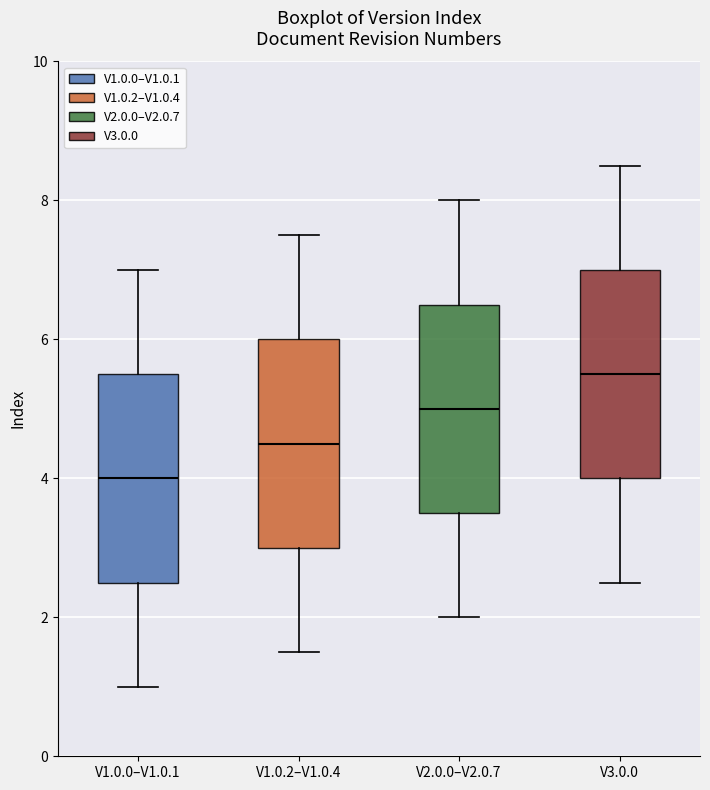

Where does the median line of the box for V2.0.0–V2.0.7 sit on the y-axis? The values are not printed on the chart, so give them approximately, as read against the axis.

5.0